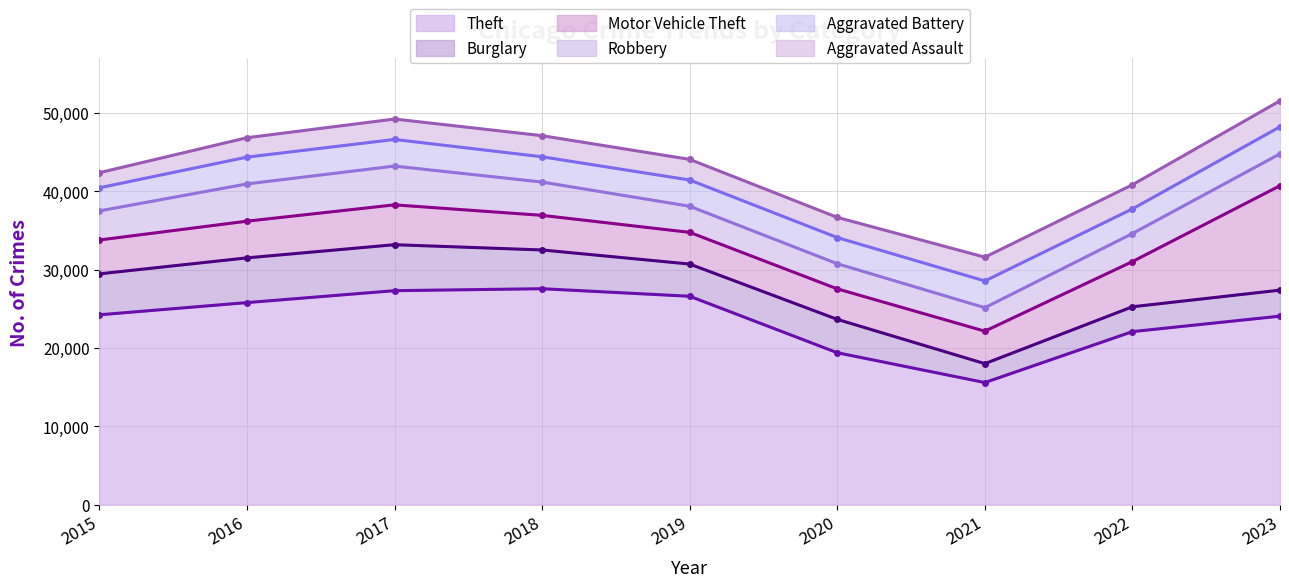

At which label does Theft first exceed 24232?

2016